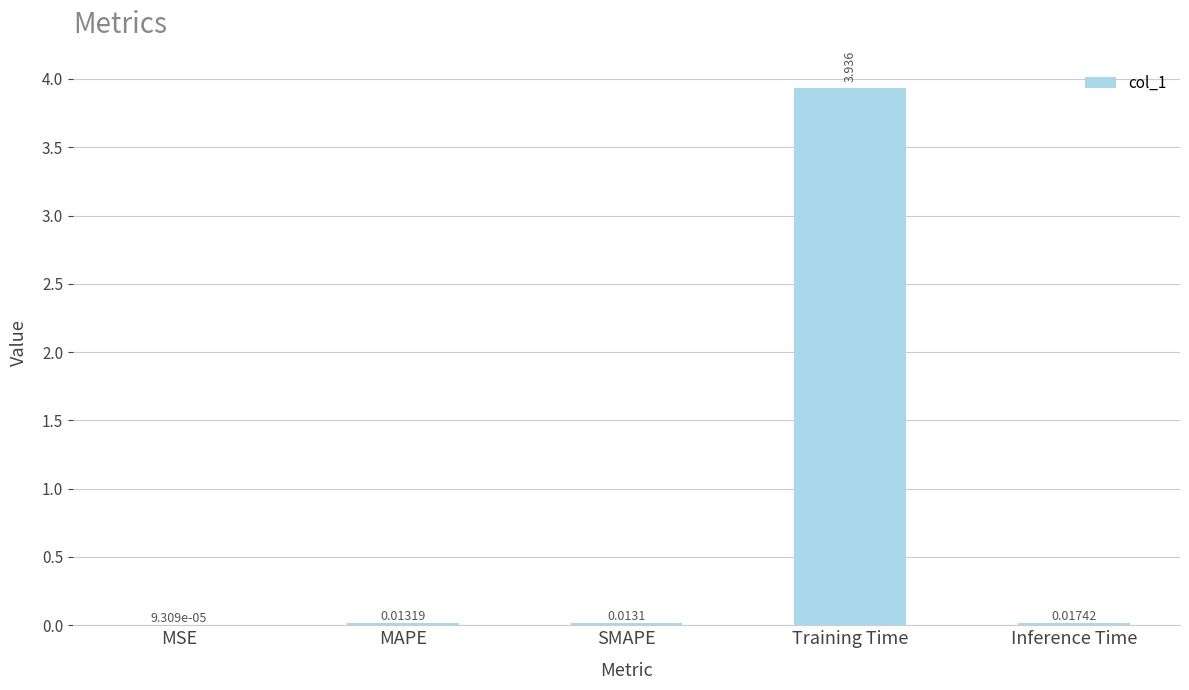

Which has a higher value, MAPE or Inference Time?

Inference Time